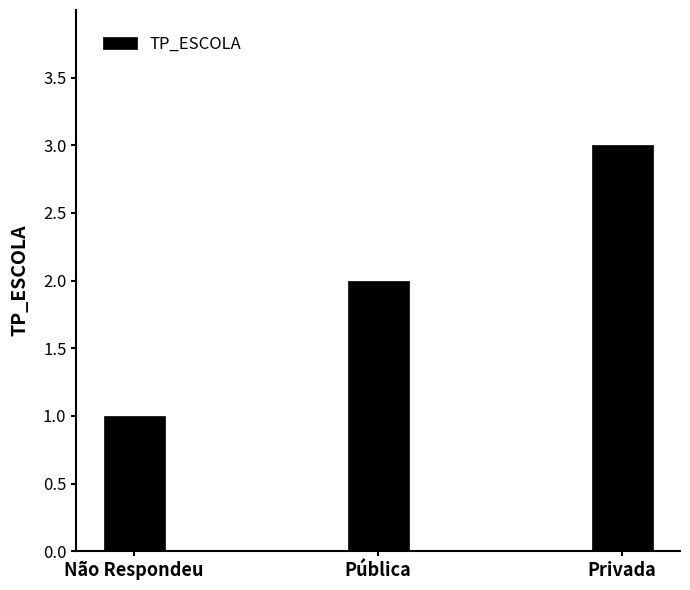

Are the bars grouped side by side (vs. stacked)?

No